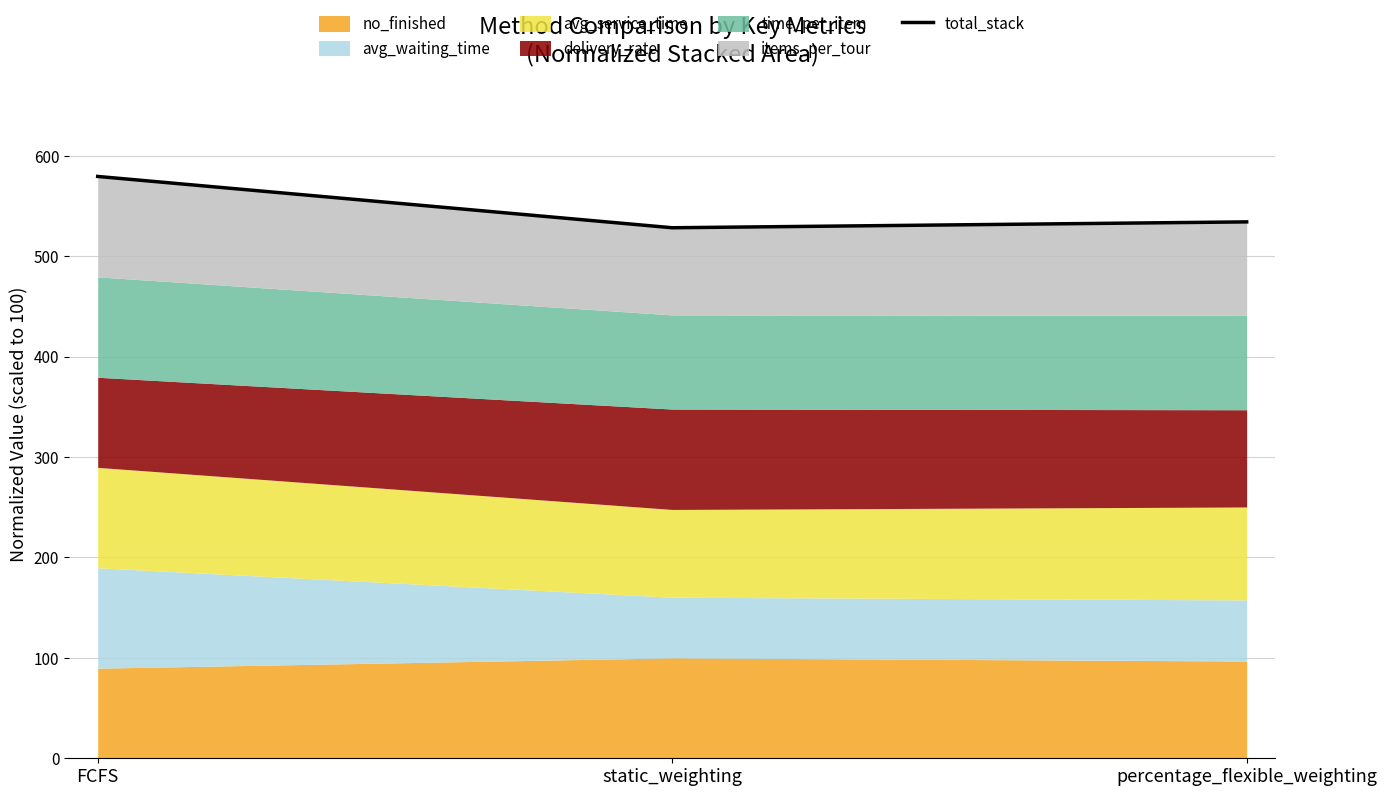

The chart shows a value of 881.1 at percentage_flexible_weighting. True or false?

False